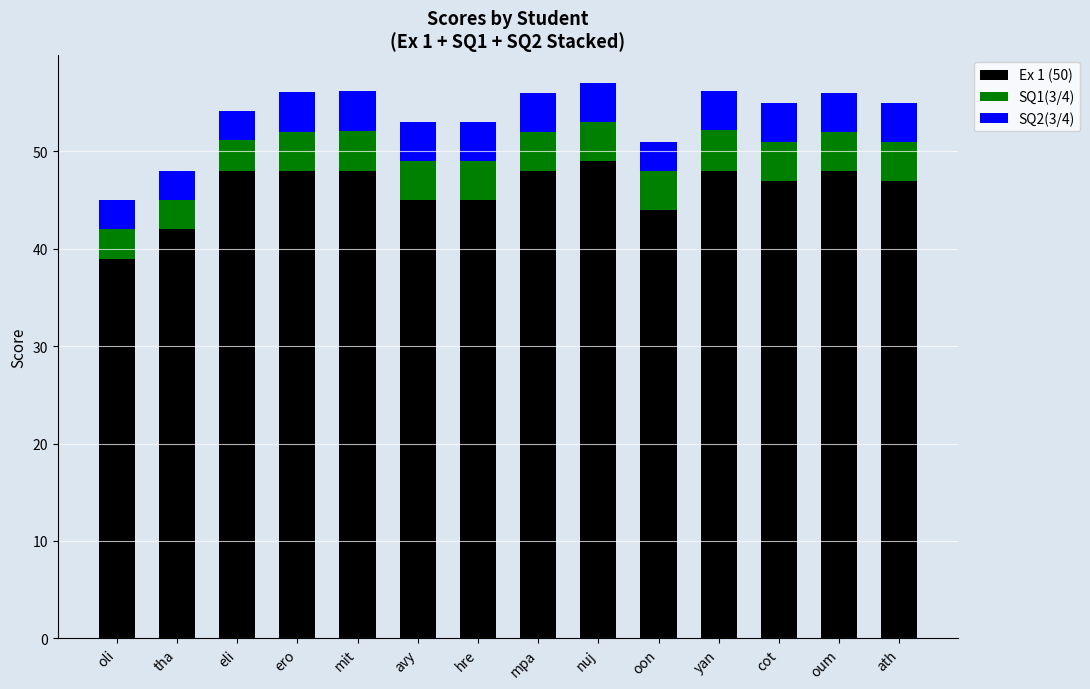

How many series are shown in this chart?

3